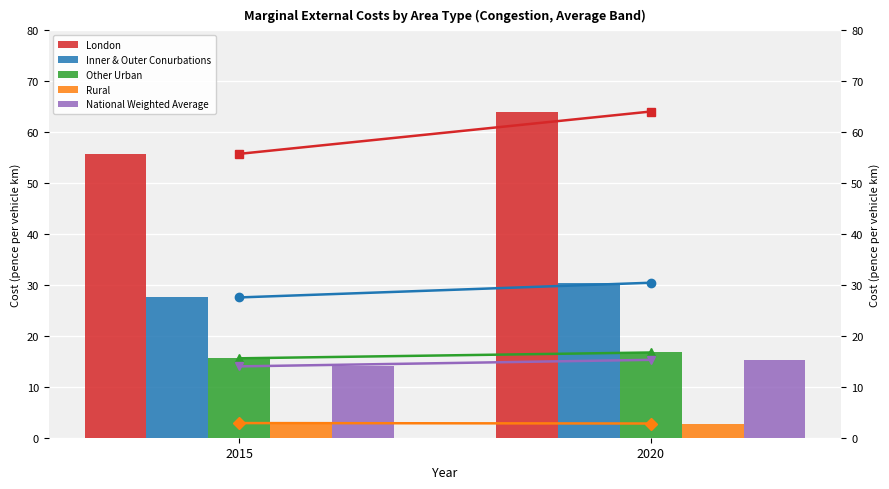

Which series has the largest total across all categories?

London